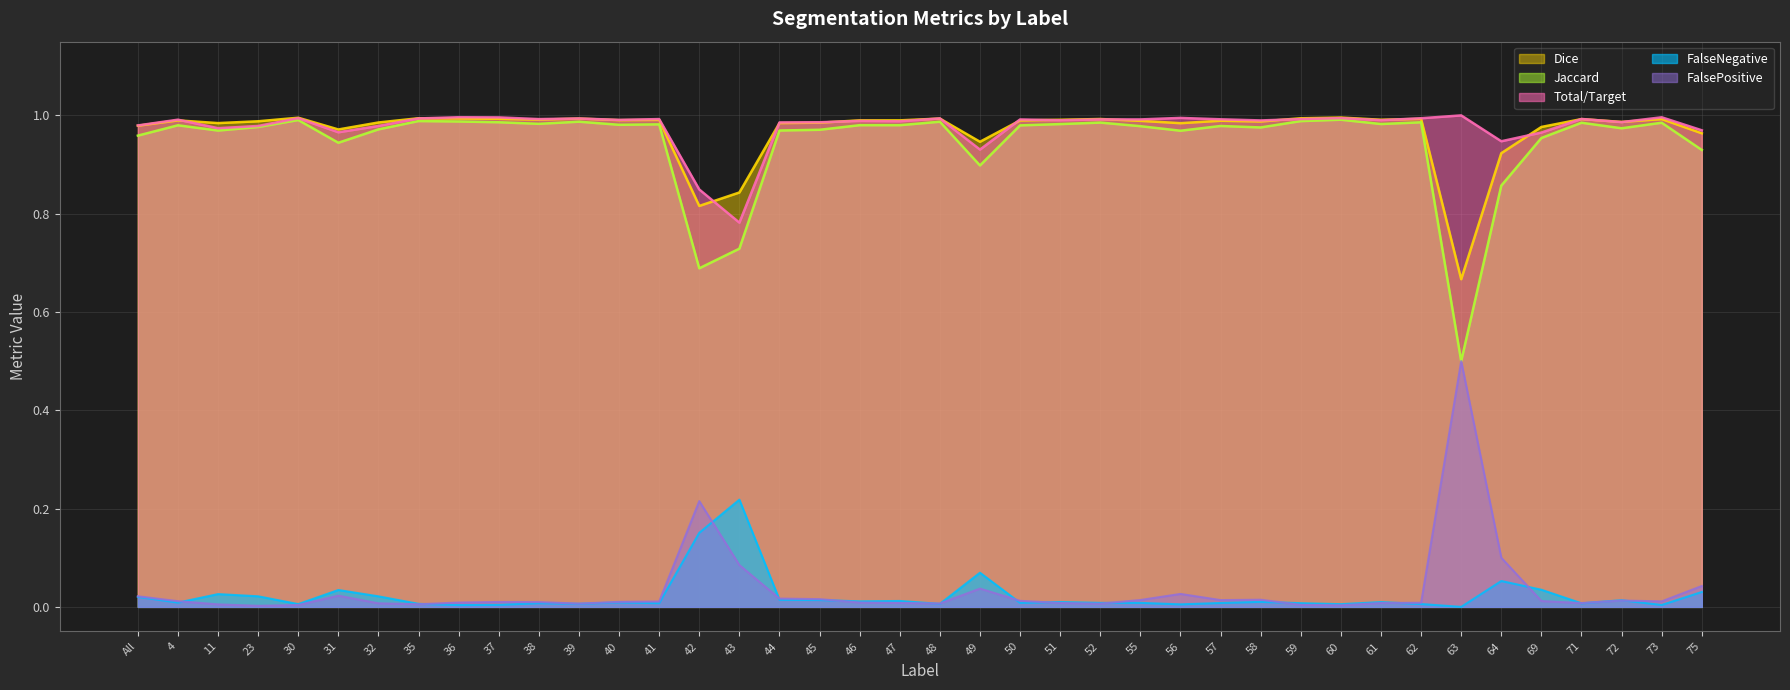

What is the sum of the Dice values at 35 and 44?

2.0